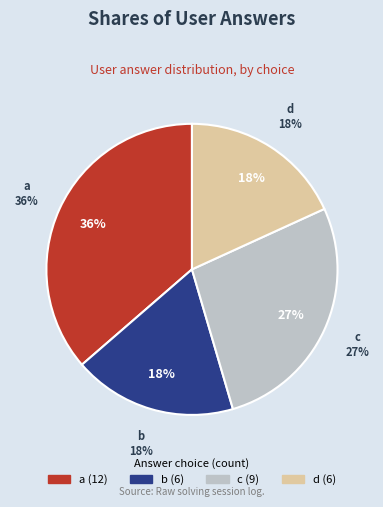

Which category has the biggest portion of the pie?

a